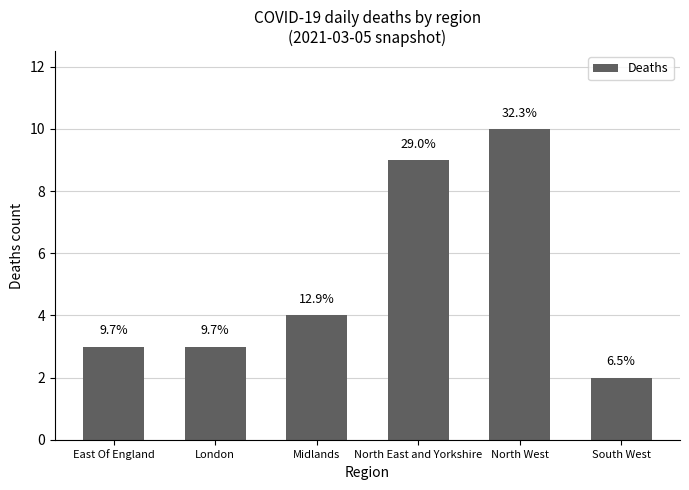

At which label does the data first exceed 4?

North East and Yorkshire